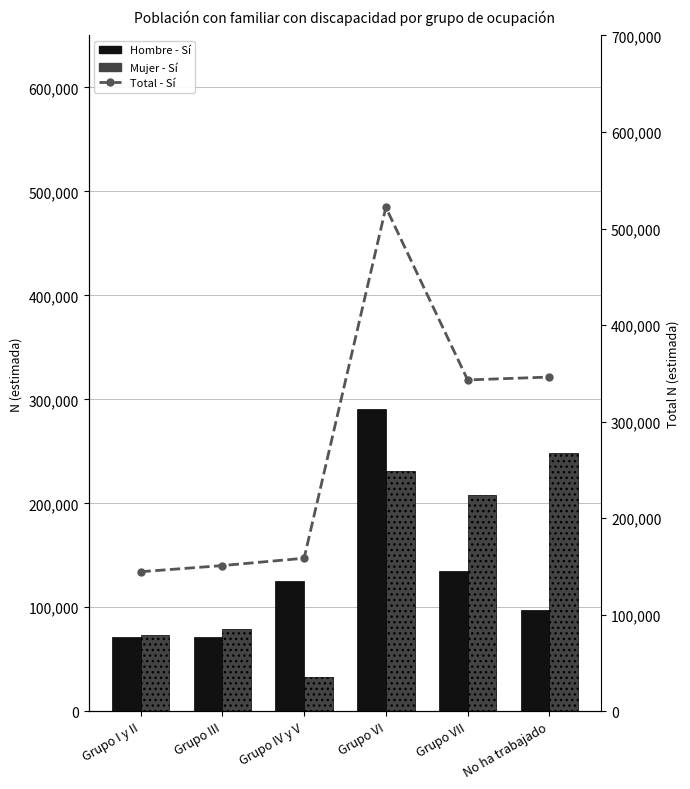

Reading left to right, list all the values displayed in this chart.

Hombre - Sí: 71606	71349	125572	290738	135162	97756
Mujer - Sí: 72911	79557	32936	231168	208010	248407
Total - Sí: 144517	150906	158508	521906	343171	346163